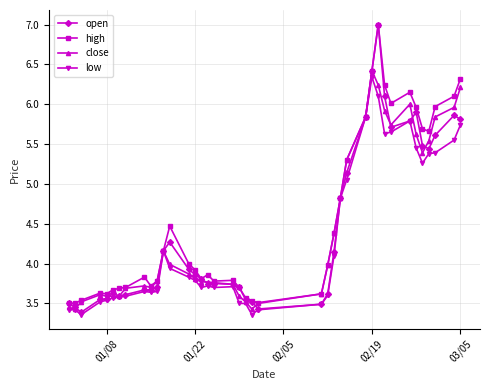

At how many categories does at least one series exceed 3?

40